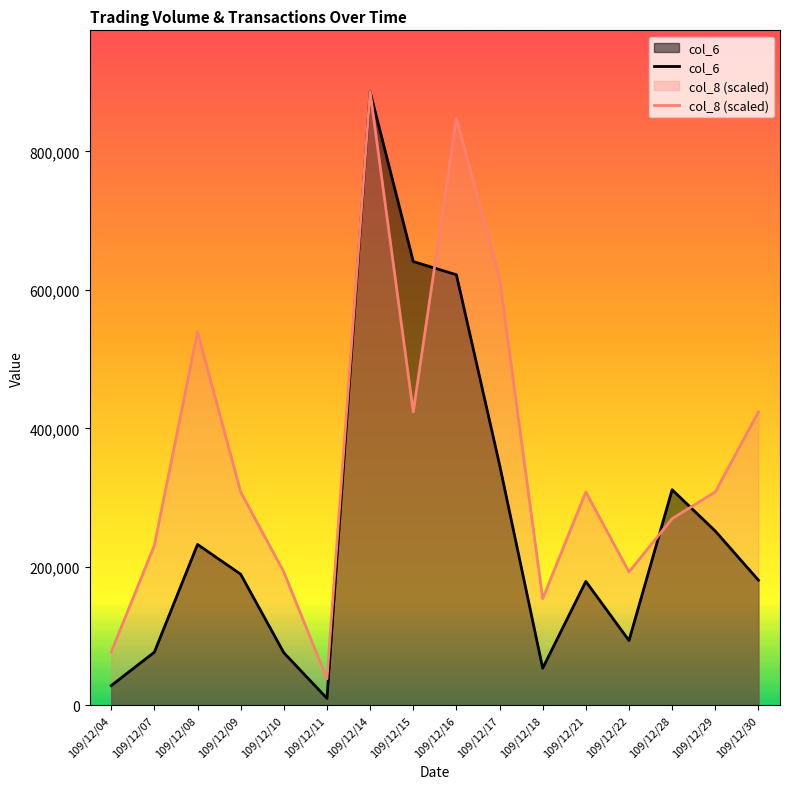

Rank the series by their average value, from lowest to highest.

col_6, col_8 (scaled)